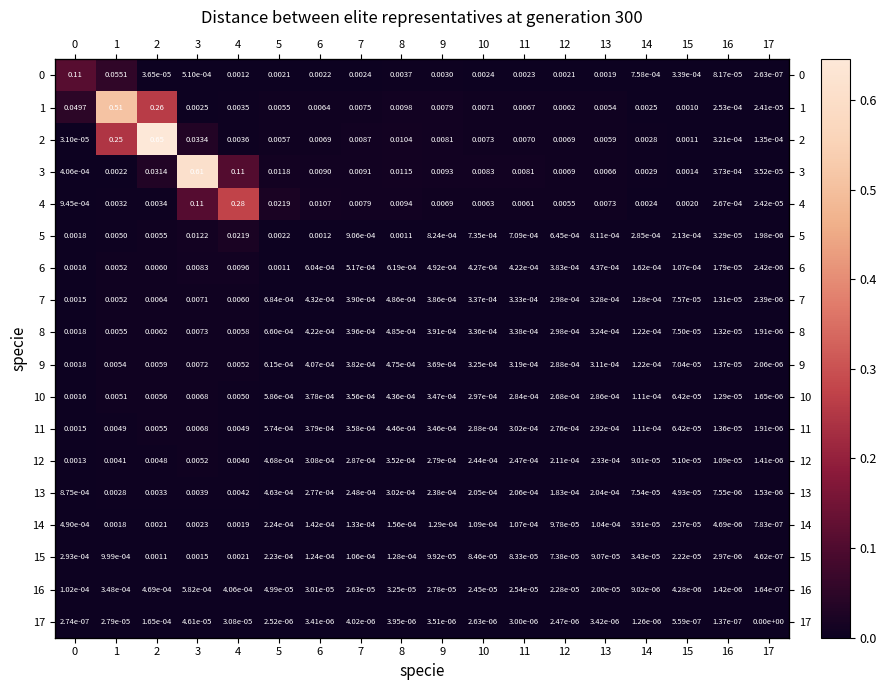

Rank the series at 2 from lowest to highest value.

0, 17, 16, 15, 14, 13, 4, 12, 11, 5, 10, 9, 6, 8, 7, 3, 1, 2